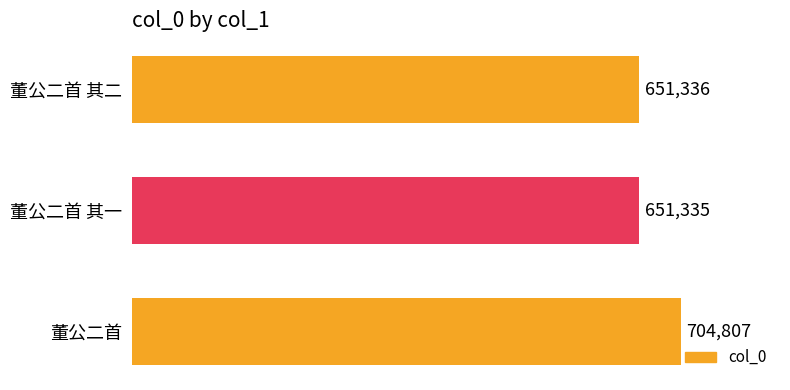

Reading top to bottom, list all the values displayed in this chart.

651336	651335	704807